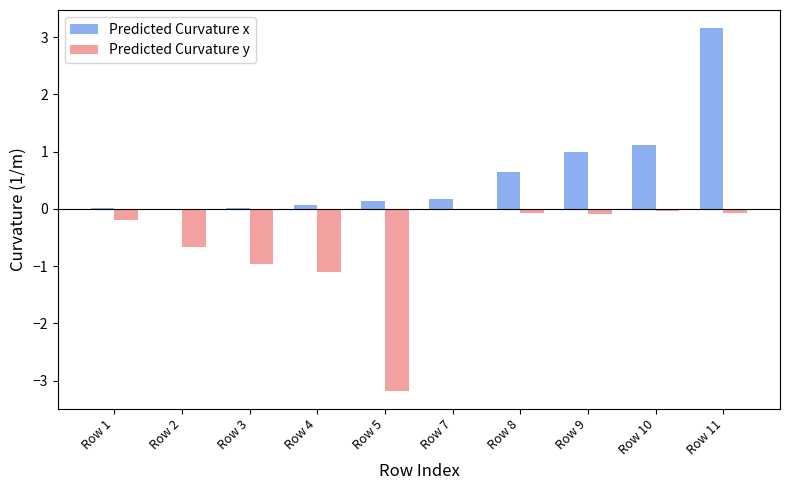

Read the Predicted Curvature y value at Row 3.

-1.0